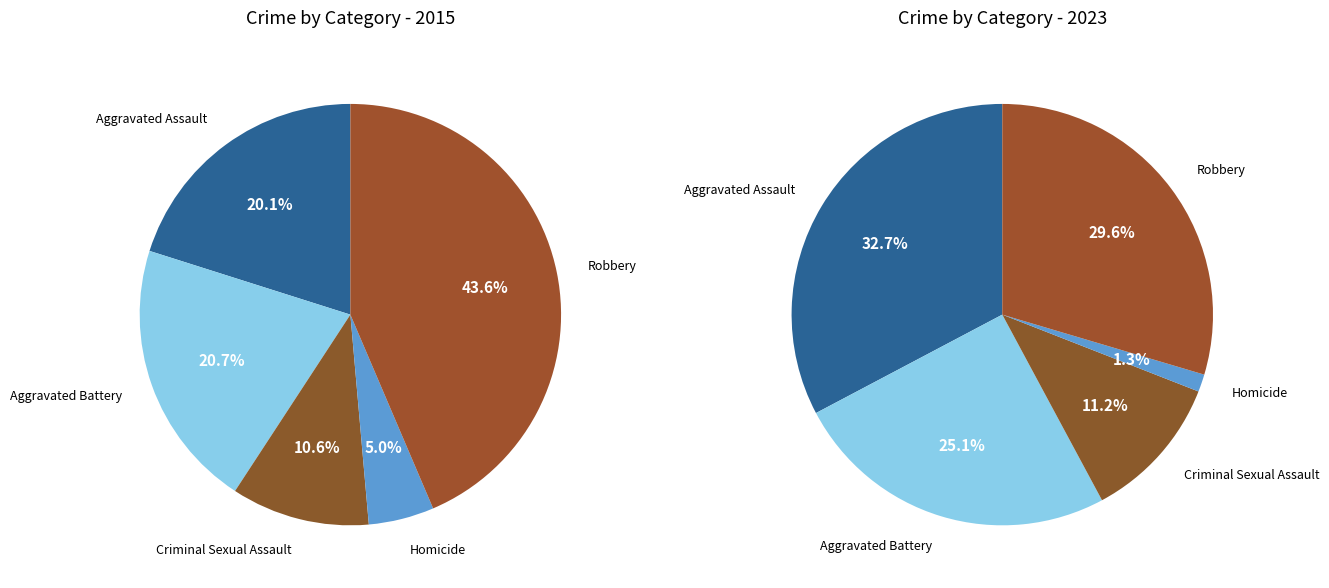

Is it true that Aggravated Battery is 21% of the pie?

True